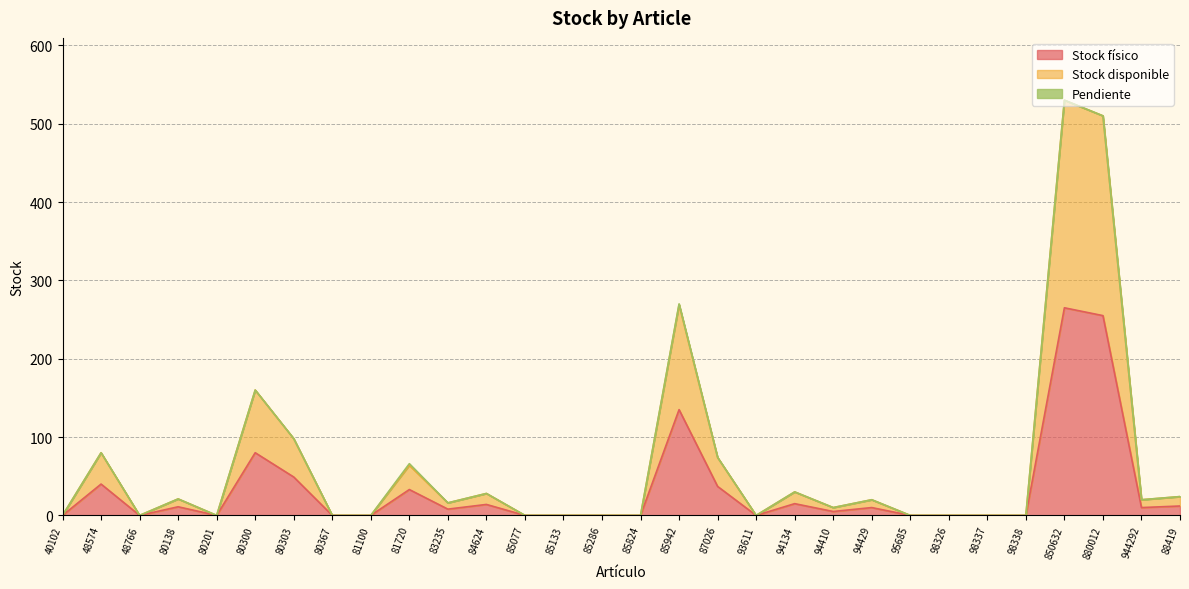

Which series has the largest total across all categories?

Stock disponible